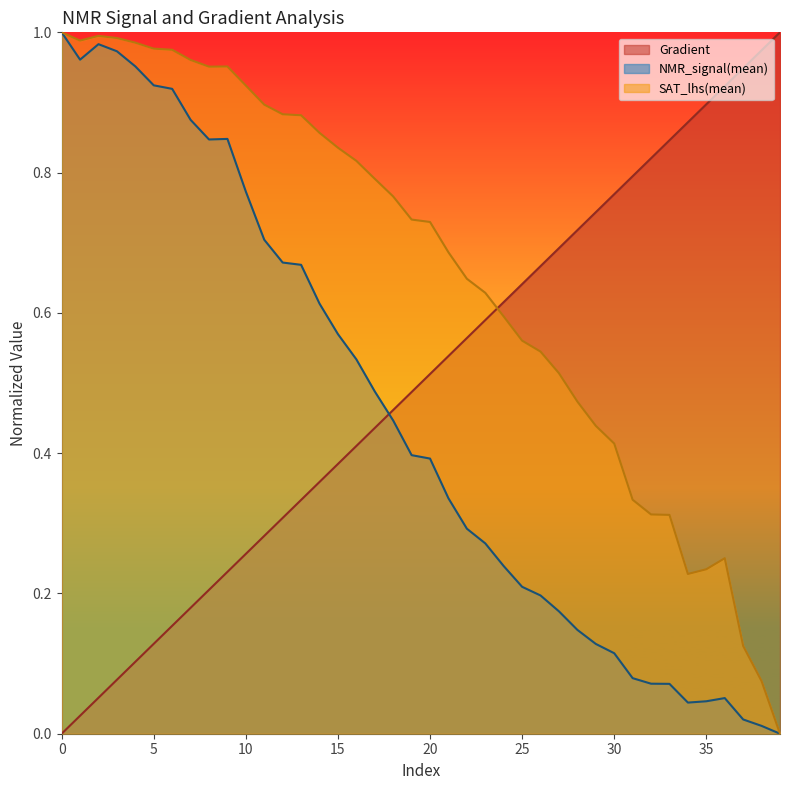

How many data points in SAT_lhs(mean) are above 0?

39